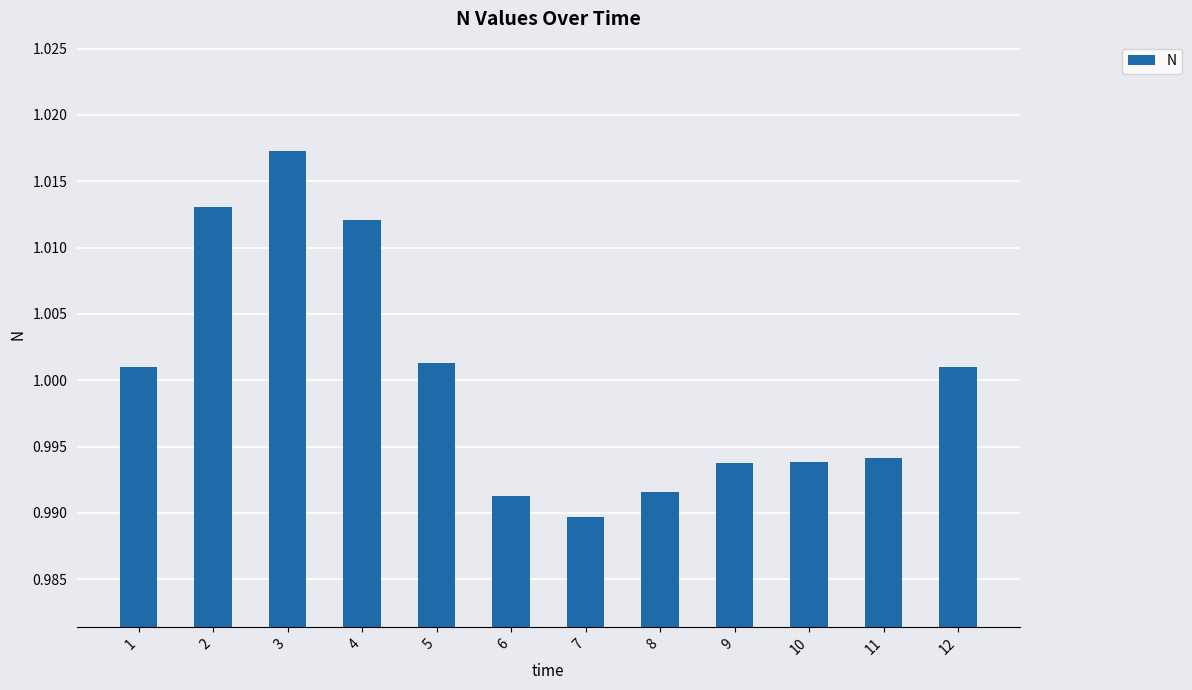

Which has a higher value, 6 or 5?

5